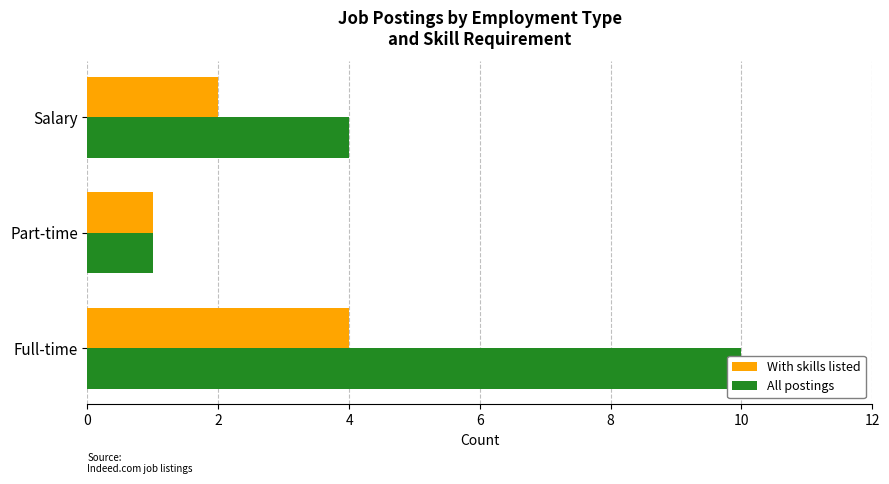

How many bars are there in each group?

2